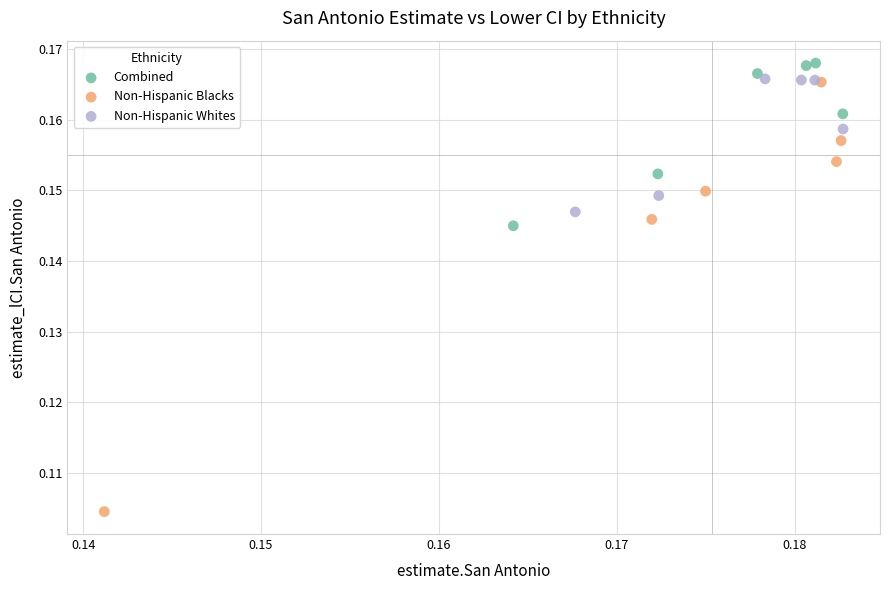

Which series contains the lowest Y value?

Non-Hispanic Blacks